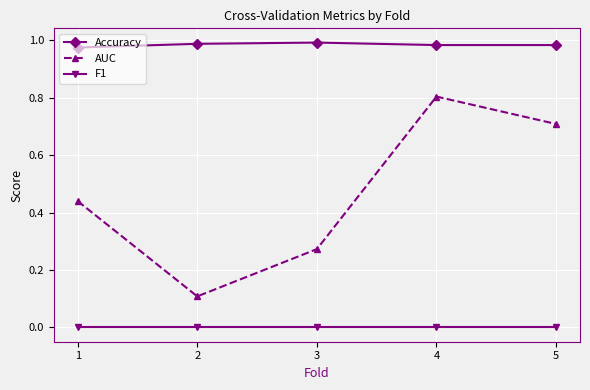

The AUC series shows 0.4 at 4. True or false?

False